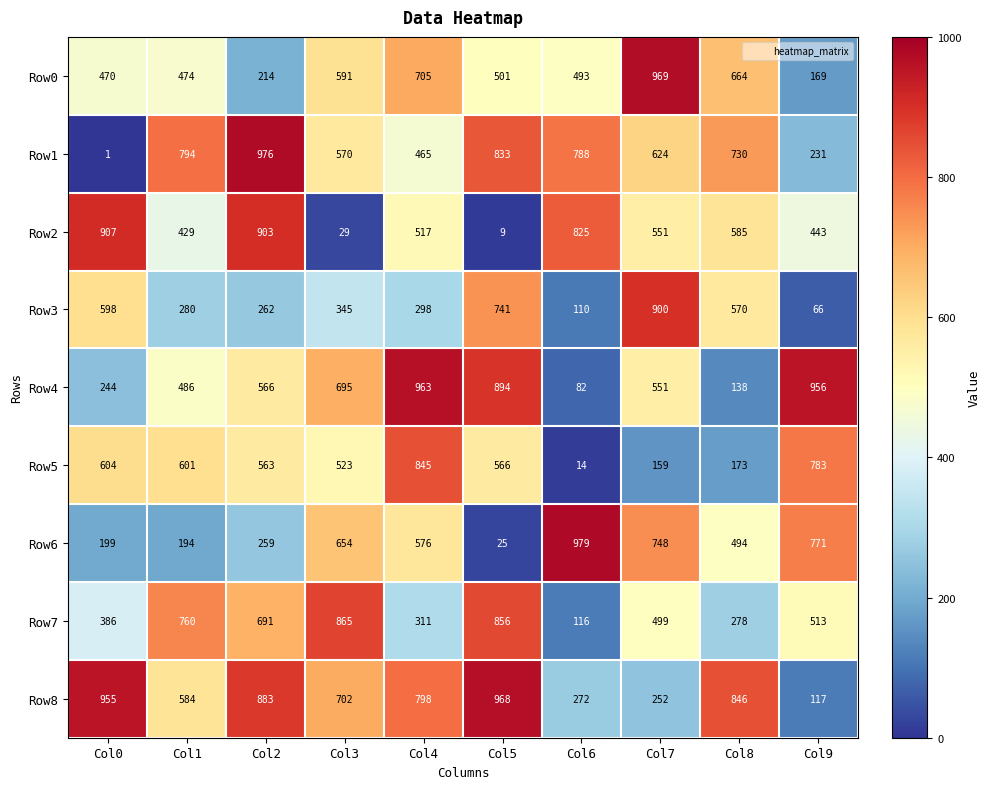

What is the difference between the Row0 values at Col1 and Col0?

4